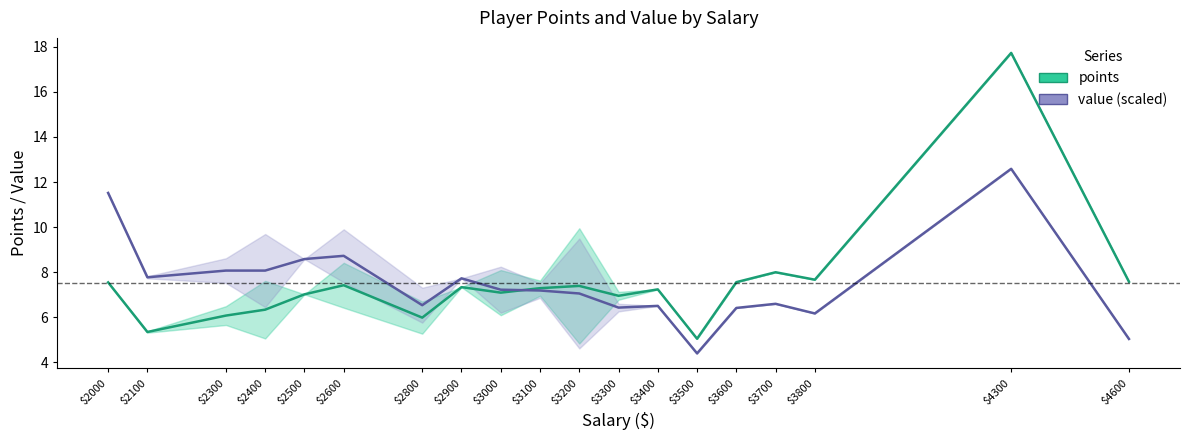

What are all the series names shown in the legend?

points, value (scaled)